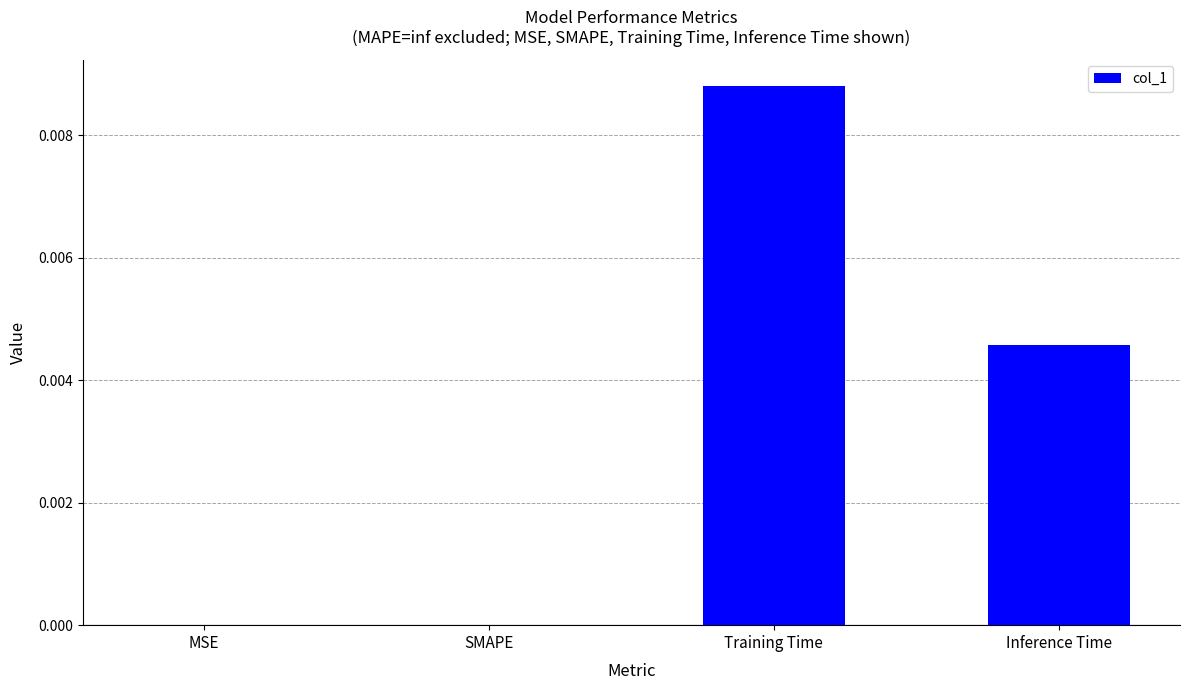

How many series are shown in this chart?

1